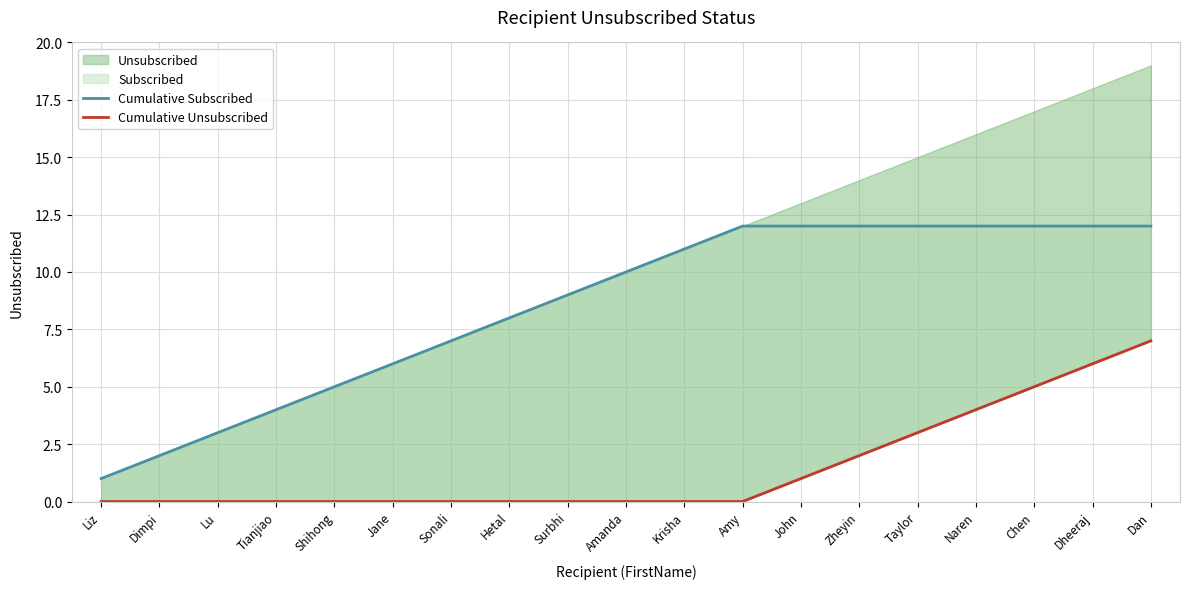

Rank the categories by Cumulative Unsubscribed value from highest to lowest.

Dan, Dheeraj, Chen, Naren, Taylor, Zheyin, John, Liz, Dimpi, Lu, Tianjiao, Shihong, Jane, Sonali, Hetal, Surbhi, Amanda, Krisha, Amy